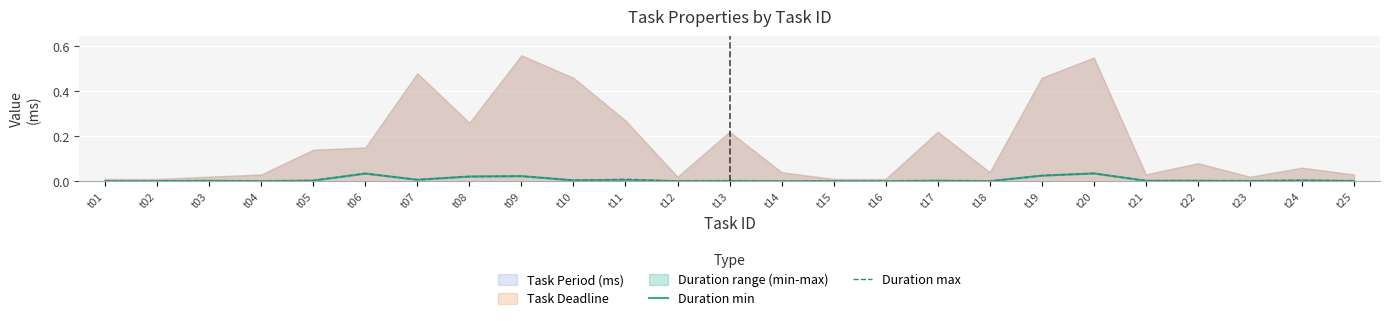

True or false: Duration max has more than 2 interior local peaks.

True